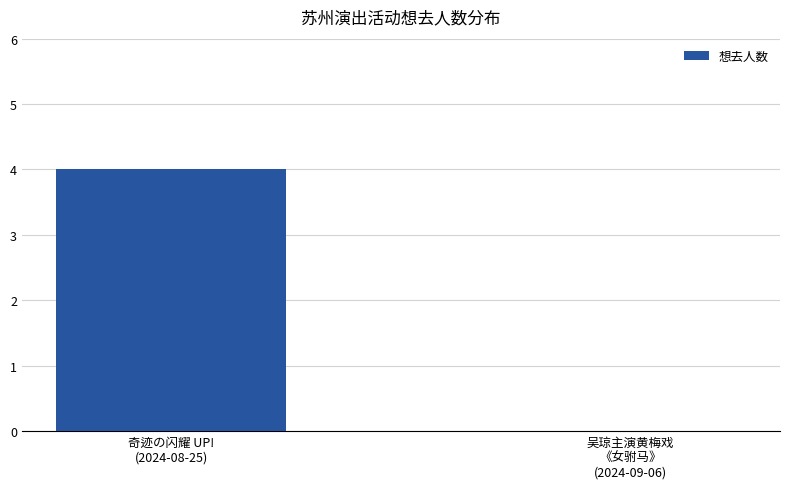

Between 奇迹の闪耀 UP!
(2024-08-25) and 吴琼主演黄梅戏
《女驸马》
(2024-09-06), which is larger?

奇迹の闪耀 UP!
(2024-08-25)